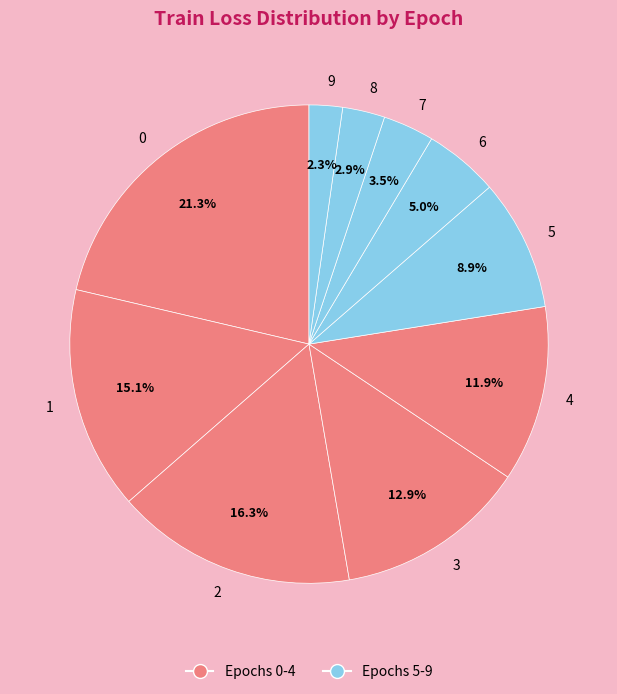

To the nearest percent, what portion does 0 represent?

21%